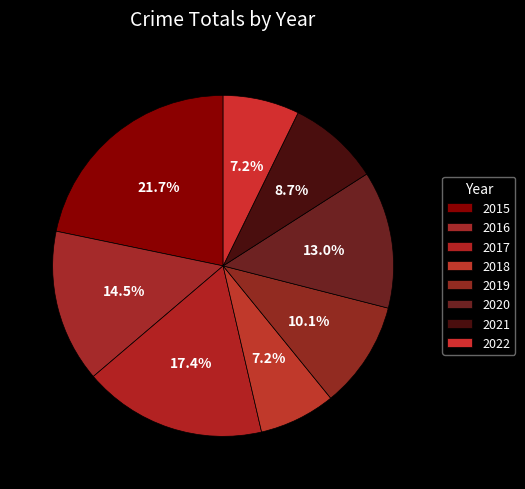

What percentage is the 2017 slice, to the nearest percent?

17%